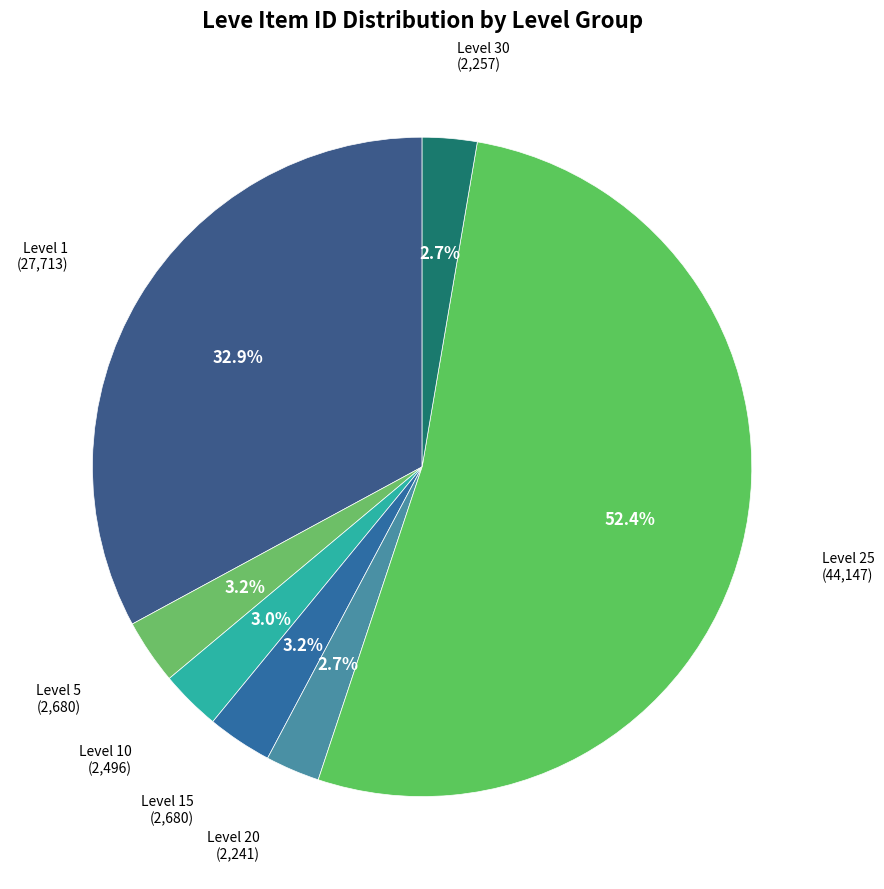

The Level 20 slice represents 3% of the pie. True or false?

True